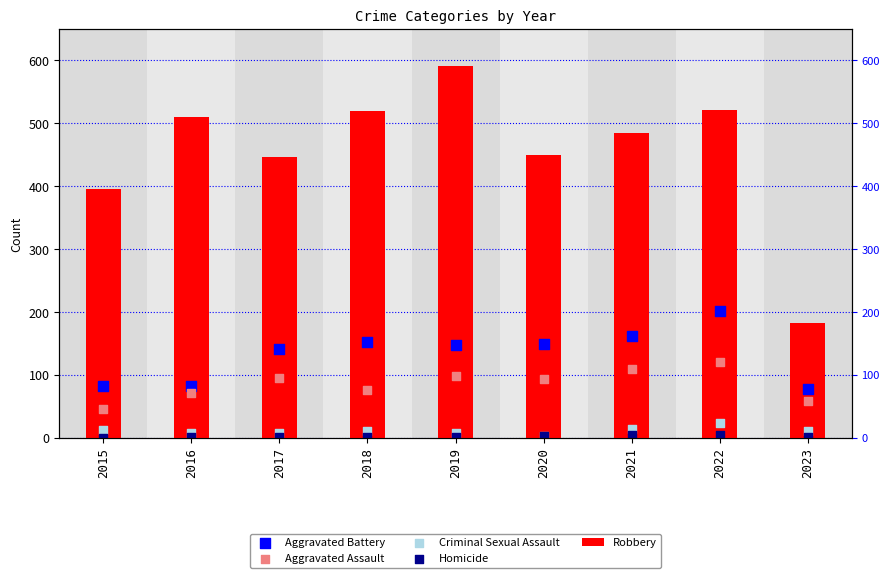

Which series has the largest total across all categories?

Robbery